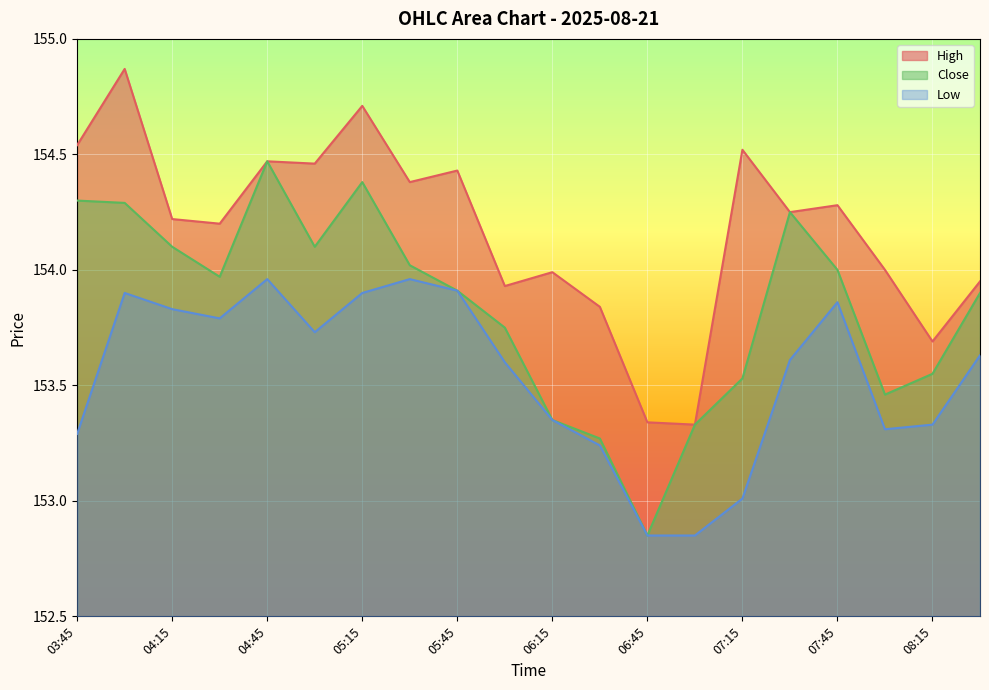

What is the sum of all Low values?

3070.9